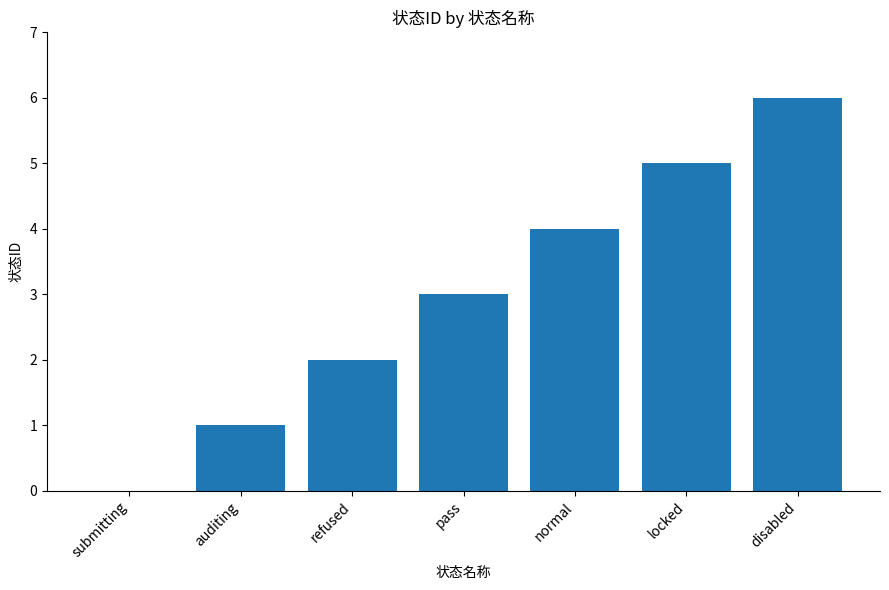

Are the bars horizontal?

No